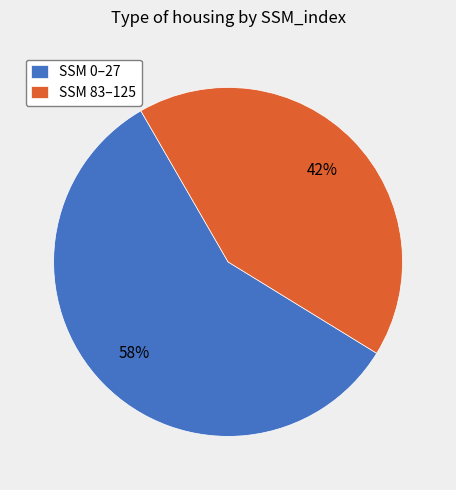

To the nearest percent, what is the difference between the largest and smallest slice percentages?

16%